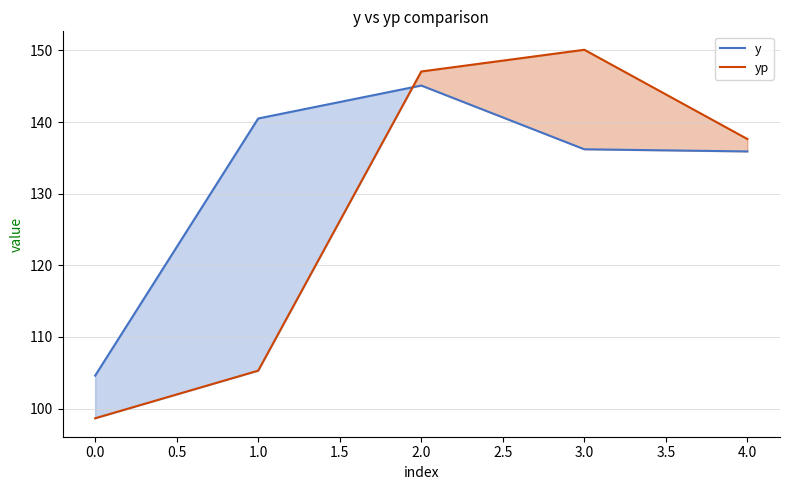

What is the total value across all series at 0.0?

203.2